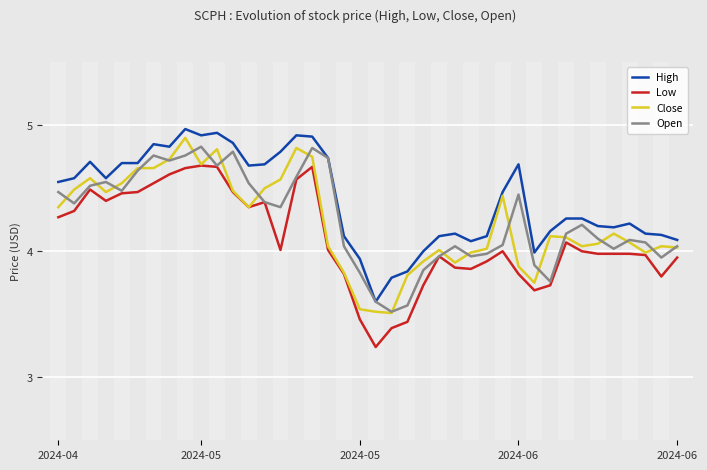

Which series has the largest total across all categories?

High